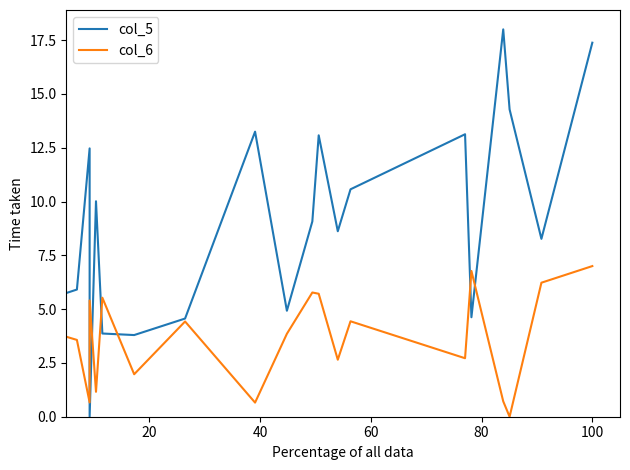

How many intersections are there between col_5 and col_6?

6